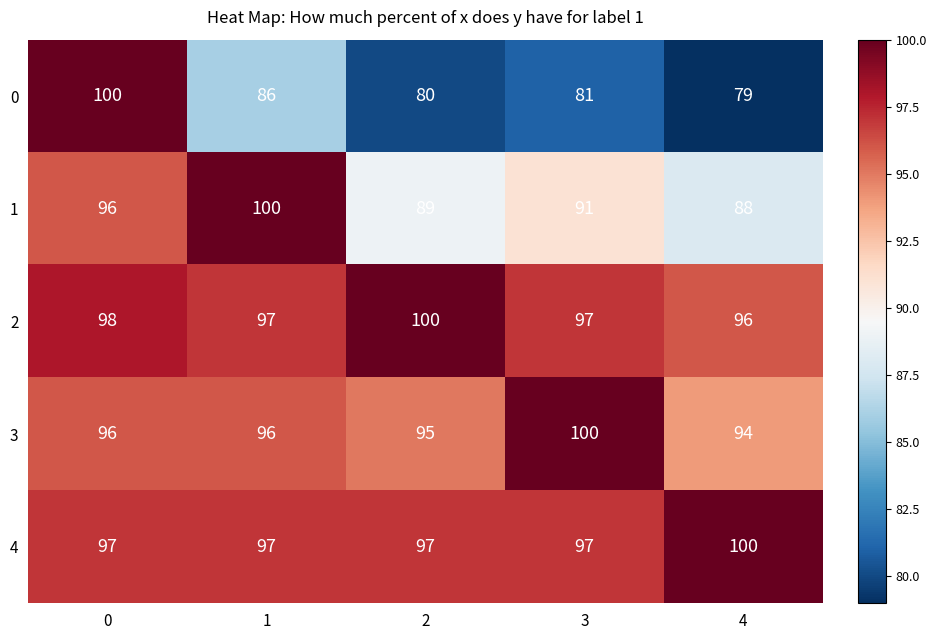

What is the maximum value shown in the chart?

100